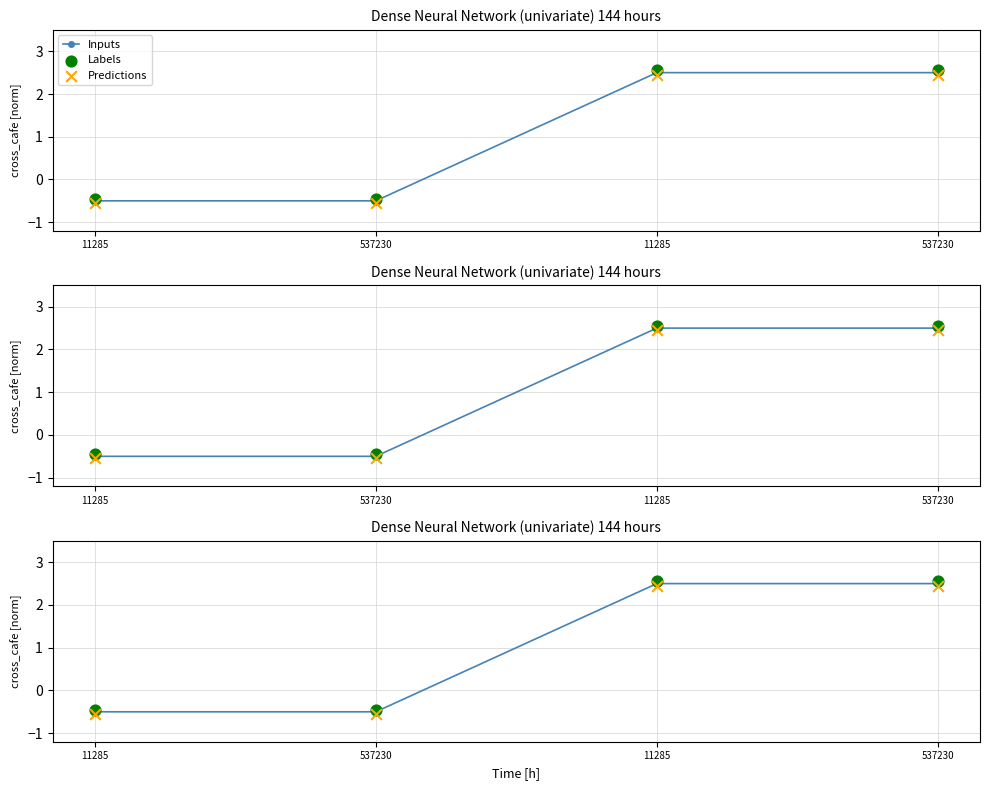

At which category is the sum across all series the highest?

11285